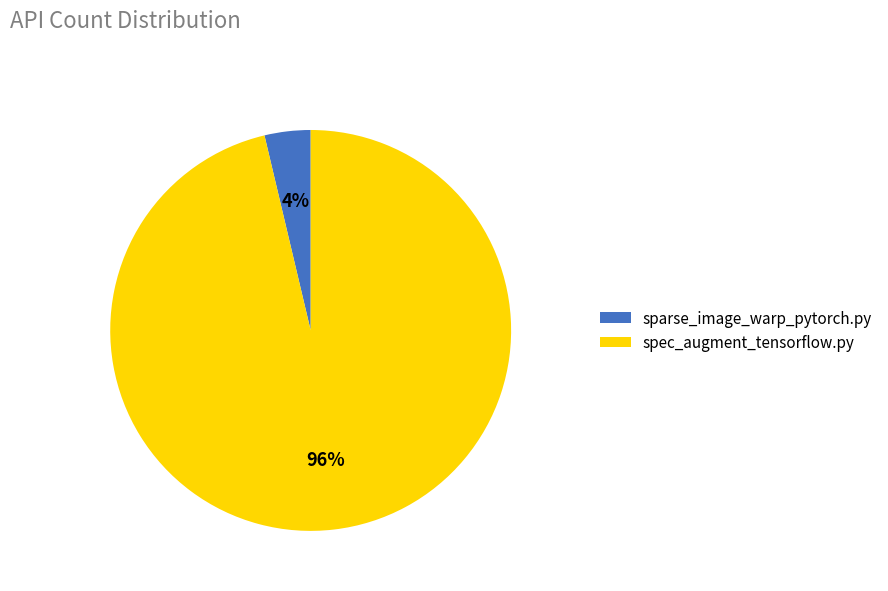

Which has a higher value, sparse_image_warp_pytorch.py or spec_augment_tensorflow.py?

spec_augment_tensorflow.py